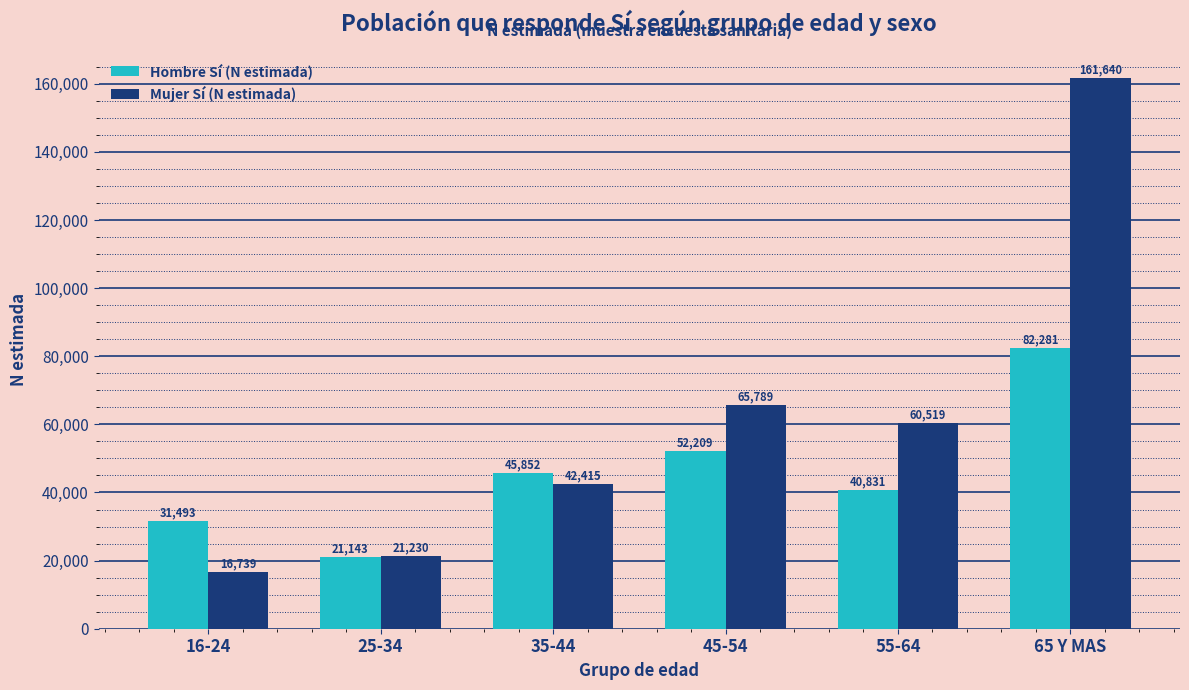

What value does the Hombre Sí (N estimada) series have at 35-44, to the nearest 50?

45850